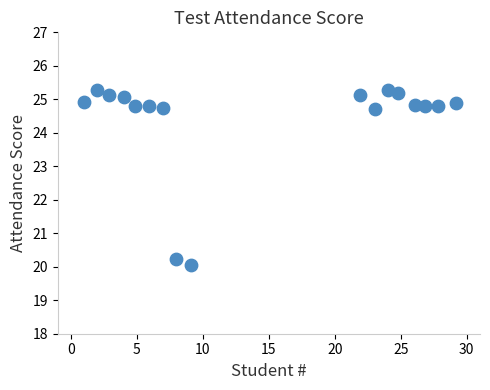

What Y value in the scatter plot is closest to 22?

20.2